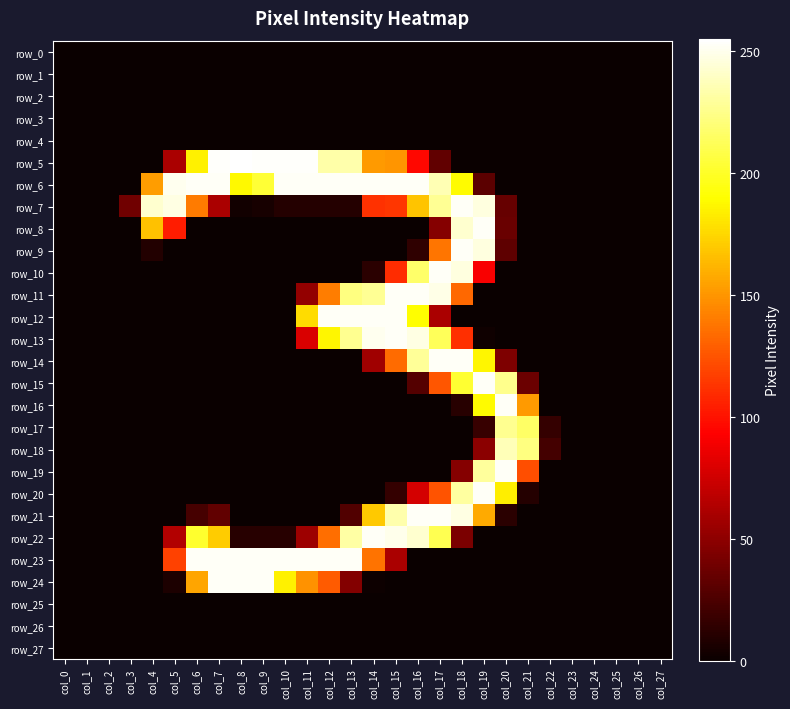

Rank the series at col_1 from lowest to highest value.

row_0, row_1, row_2, row_3, row_4, row_5, row_6, row_7, row_8, row_9, row_10, row_11, row_12, row_13, row_14, row_15, row_16, row_17, row_18, row_19, row_20, row_21, row_22, row_23, row_24, row_25, row_26, row_27